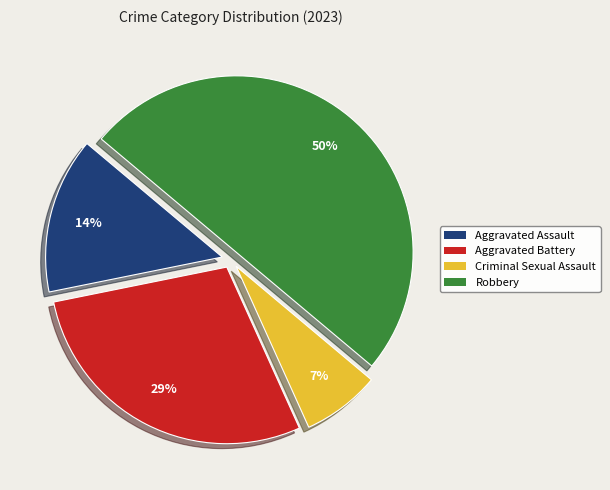

What is the smallest slice in the pie chart?

Criminal Sexual Assault